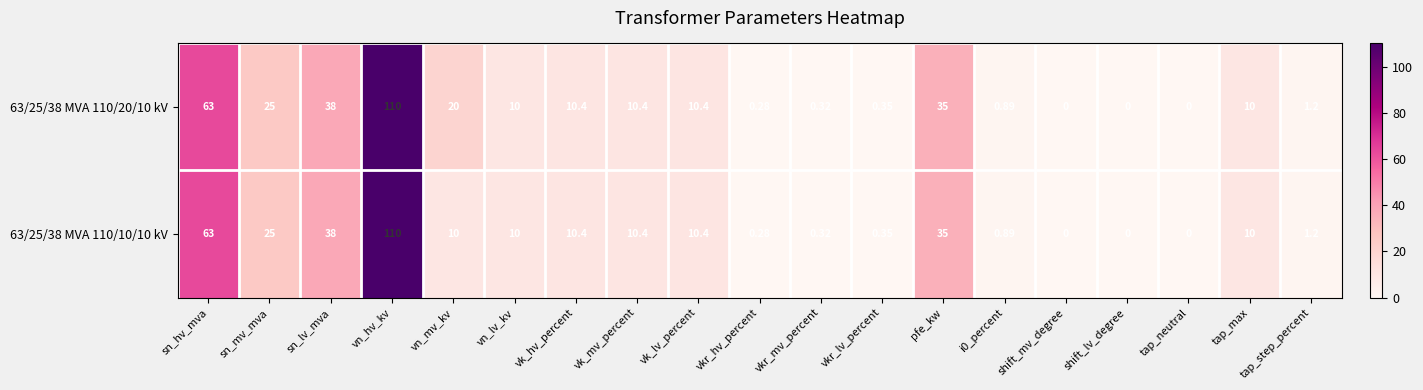

Where is 63/25/38 MVA 110/10/10 kV nearest to the value 55?

sn_hv_mva